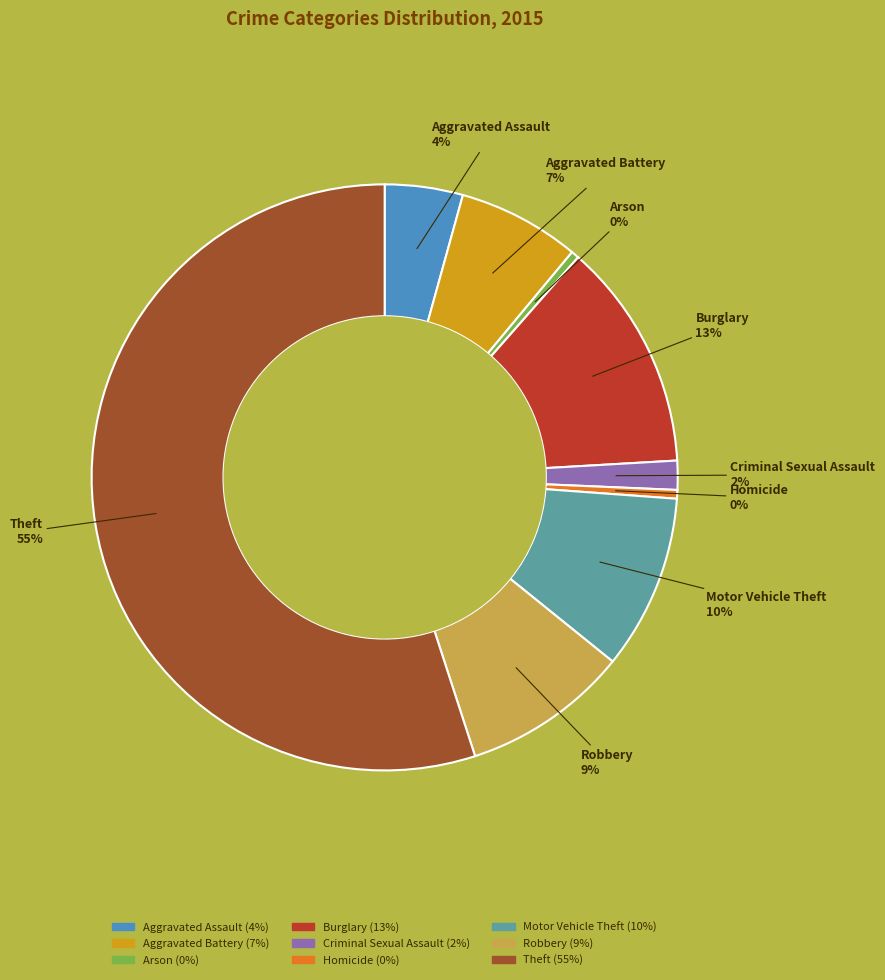

Combined, do Robbery and Motor Vehicle Theft account for over 50%?

No